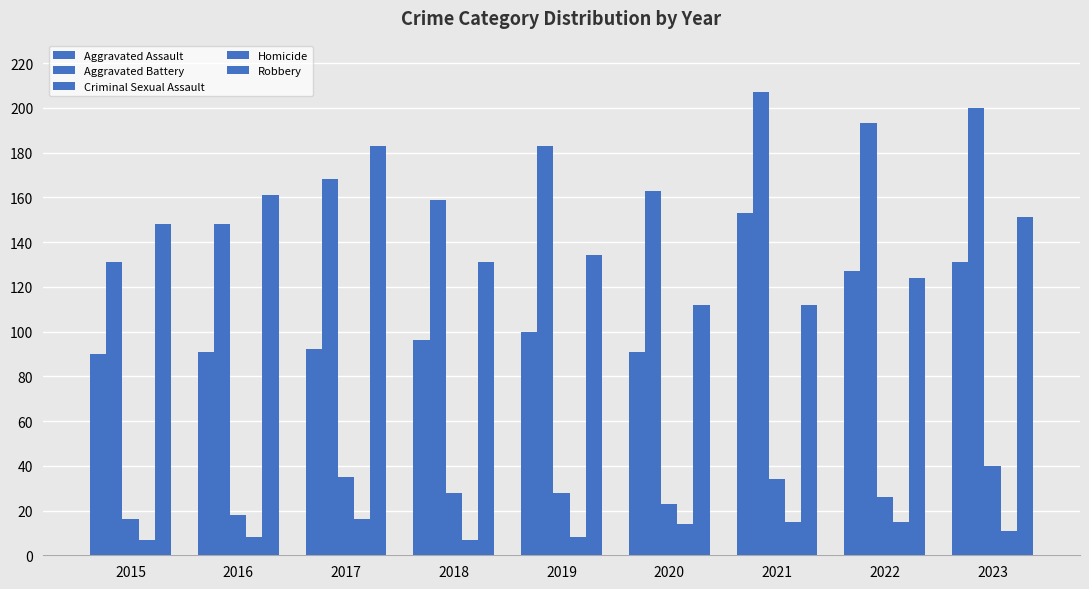

How many data points in Aggravated Battery are less than 168?

4